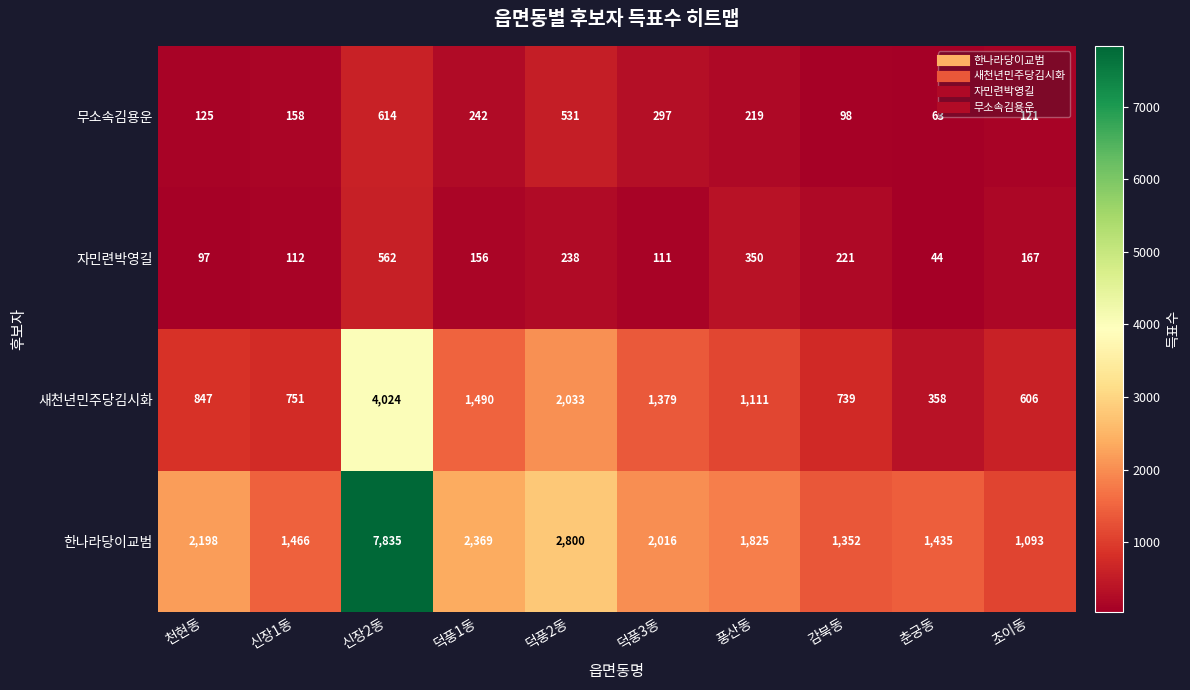

What is the minimum value shown in the chart?

44